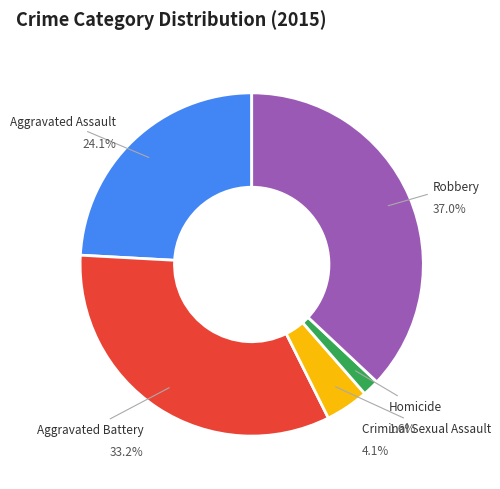

To the nearest percent, what percentage of the pie is Robbery?

37%